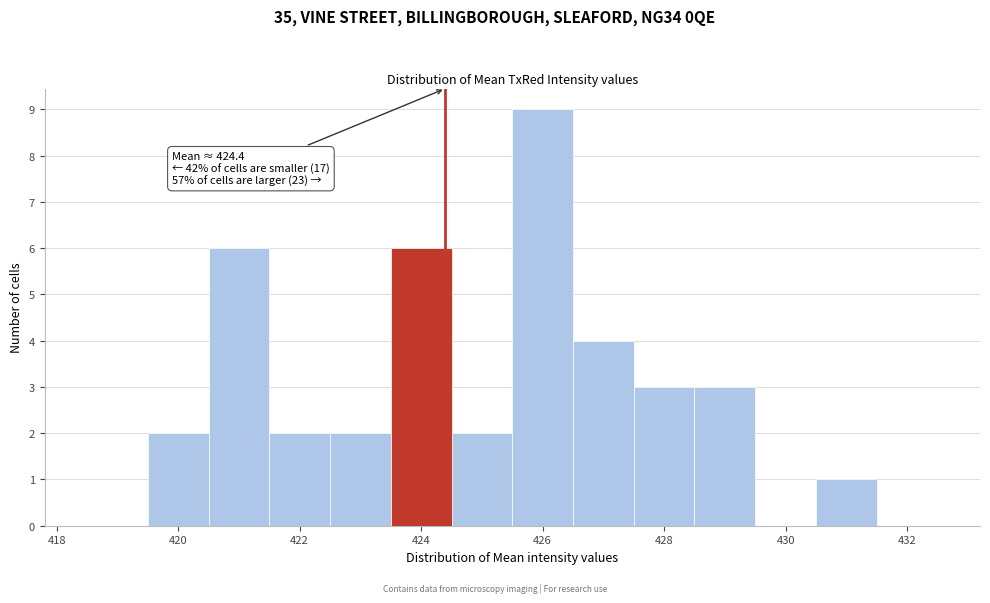

Over which range of the x-axis is the bar tallest?

425.5 to 426.5